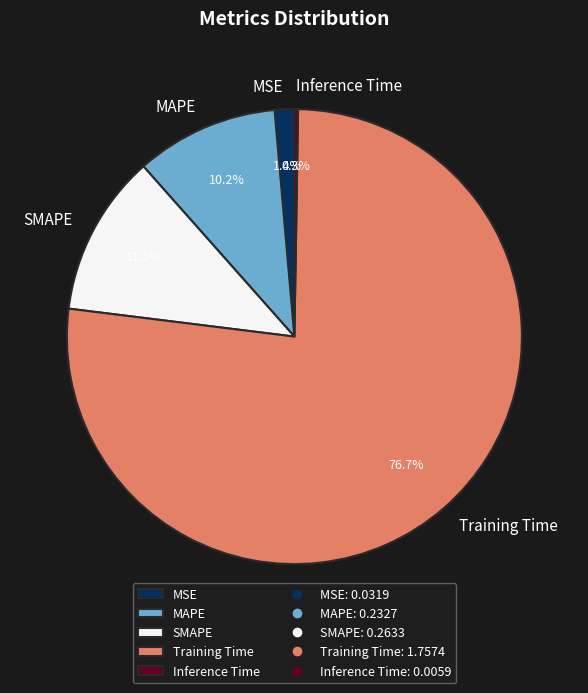

Which has a higher value, MSE or SMAPE?

SMAPE